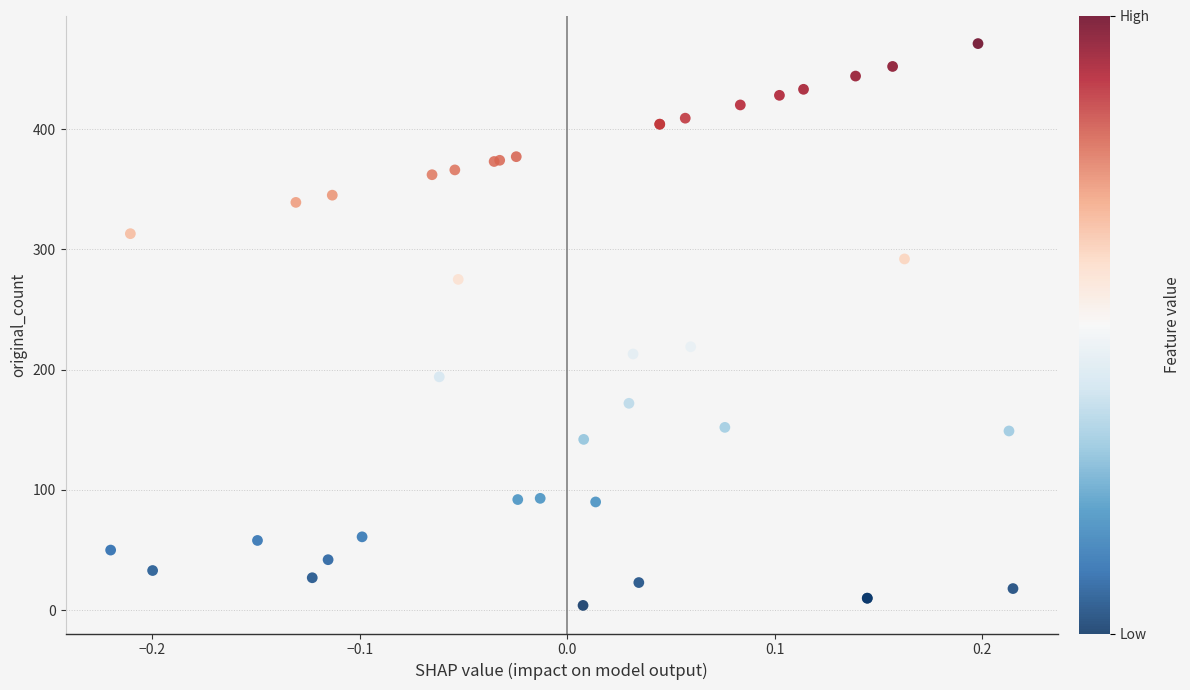

What Y value in the scatter plot is closest to 237?

219